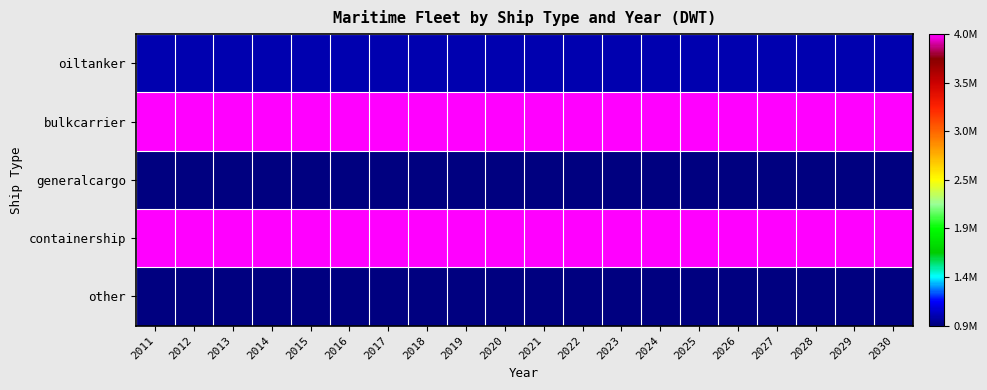

Between 2011 and 2015, which series saw the biggest shift?

oiltanker